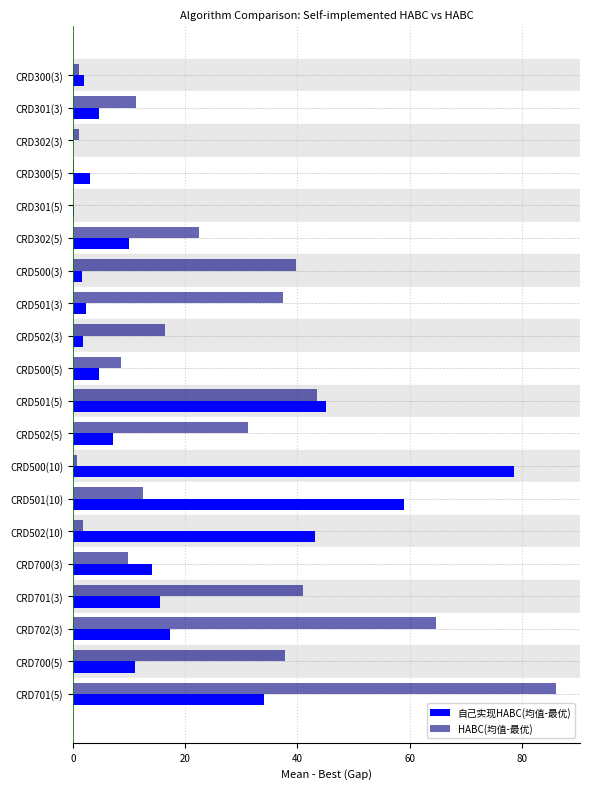

What is the greatest value displayed?

86.0